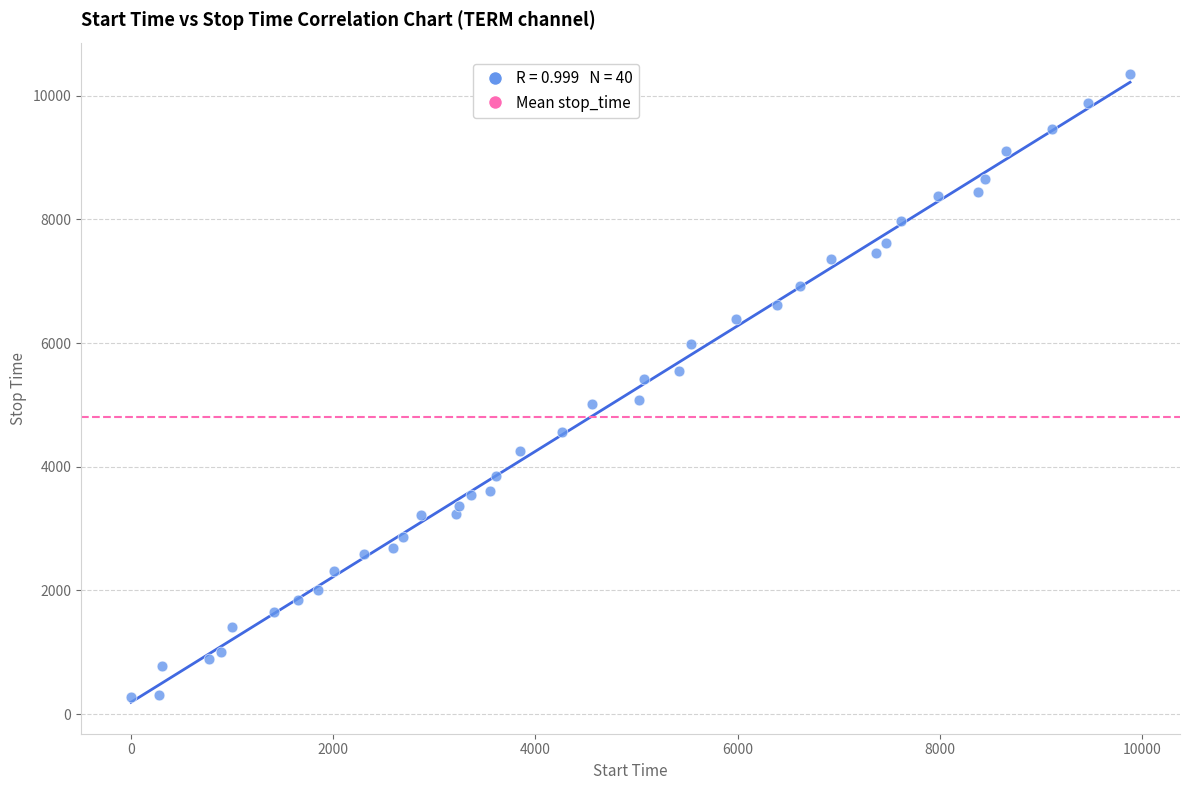

What is the range of Y values (max minus min)?

10071